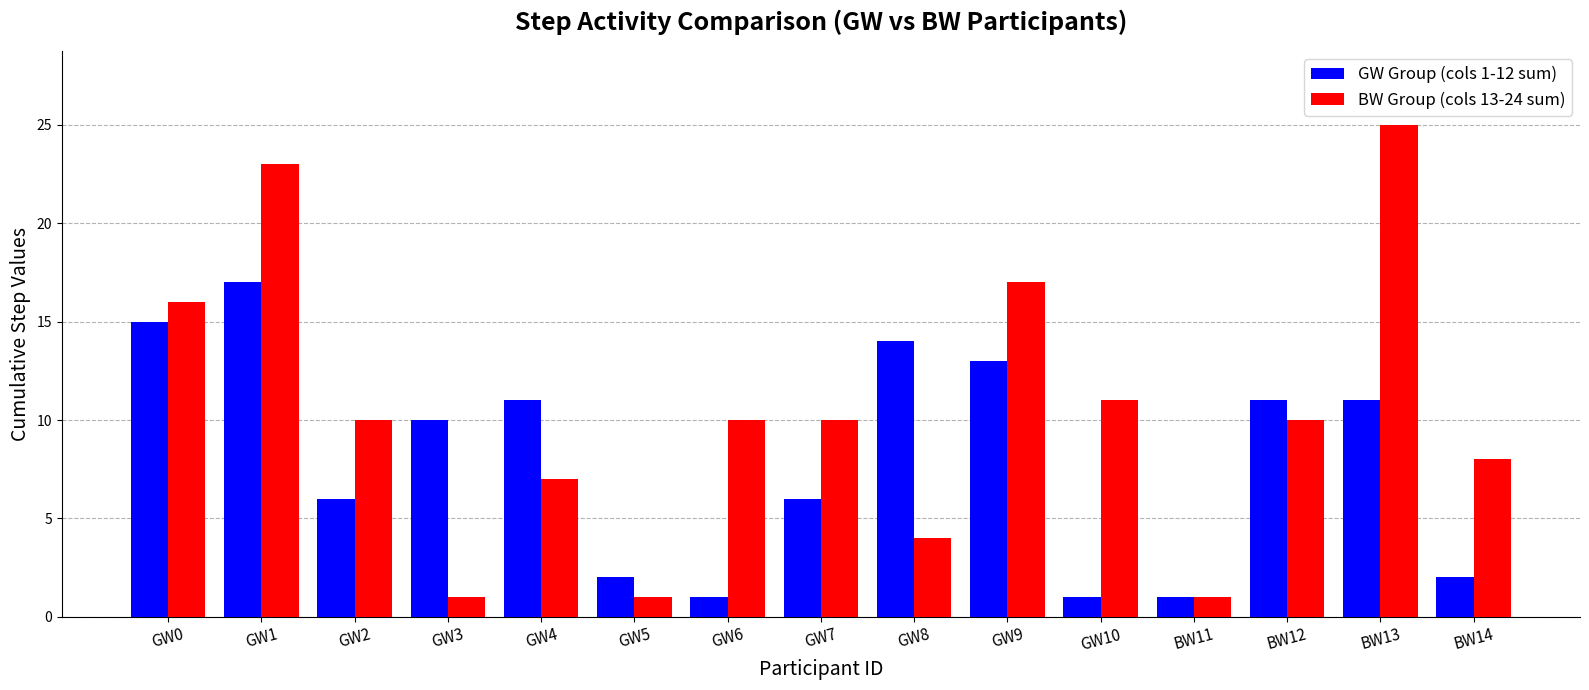

At which category is the sum across all series the highest?

GW1